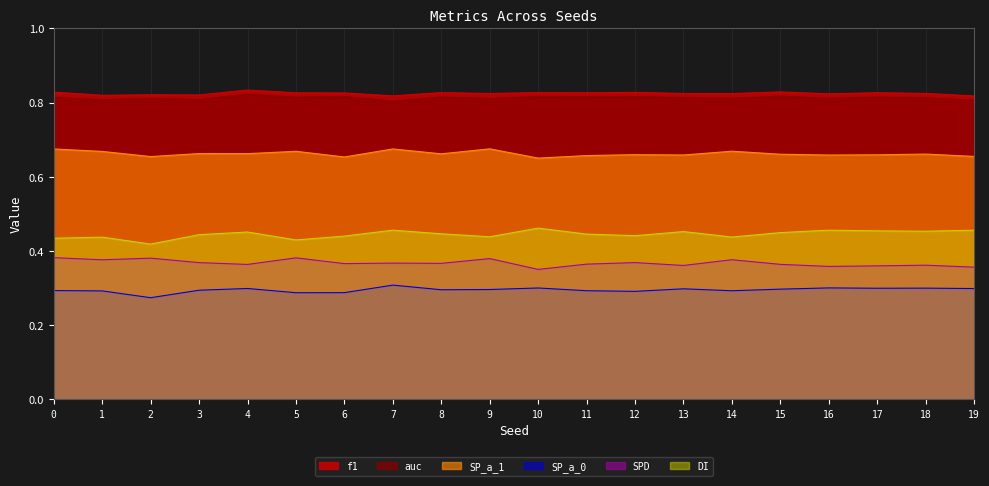

List the series in order of their peak value, lowest first.

SP_a_0, SPD, DI, SP_a_1, auc, f1